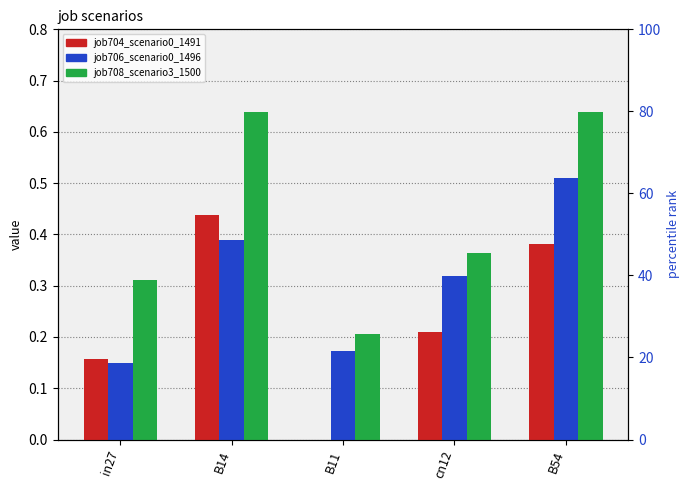

What is the label of the 2nd bar from the right?

cn12